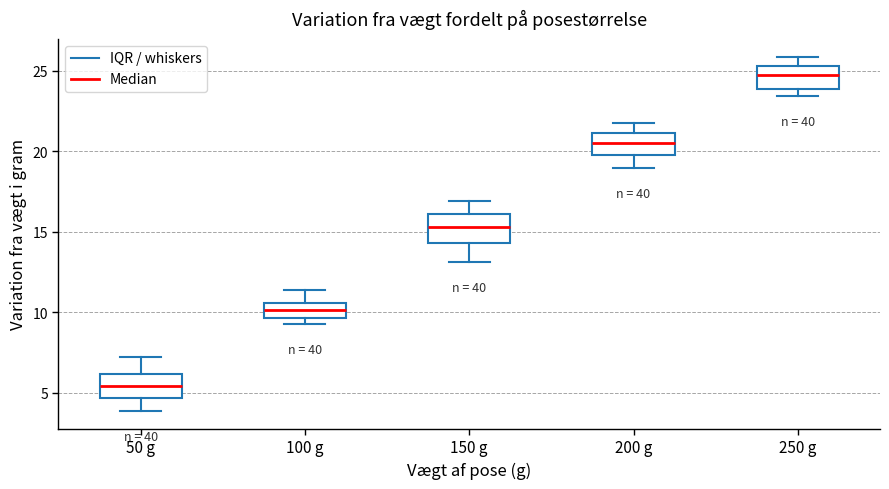

Reading left to right, read every box against the y-axis: the position of its median line, the range the box covers, and the ends of its whiskers. The values are not printed on the chart, so give them approximately, as read against the axis.

50 g: median 5.5, box 4.5 to 6.0, whiskers 4.0 to 7.0
100 g: median 10.0, box 9.5 to 10.5, whiskers 9.5 (just below the box's lower edge) to 11.5
150 g: median 15.5, box 14.5 to 16.0, whiskers 13.0 to 17.0
200 g: median 20.5, box 20.0 to 21.0, whiskers 19.0 to 22.0
250 g: median 24.5, box 24.0 to 25.5, whiskers 23.5 to 26.0